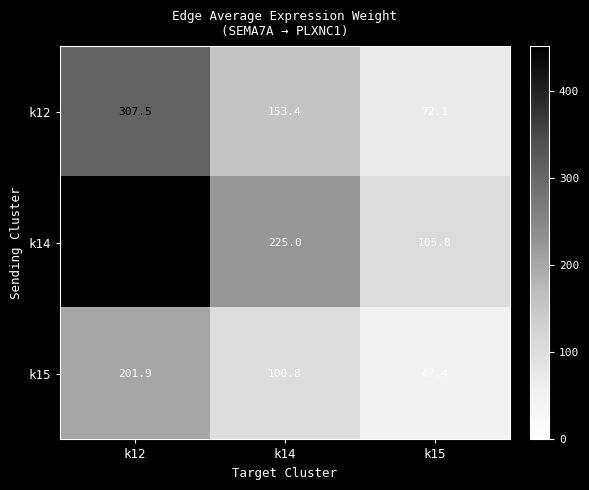

Rank the series at k15 from highest to lowest value.

k14, k12, k15